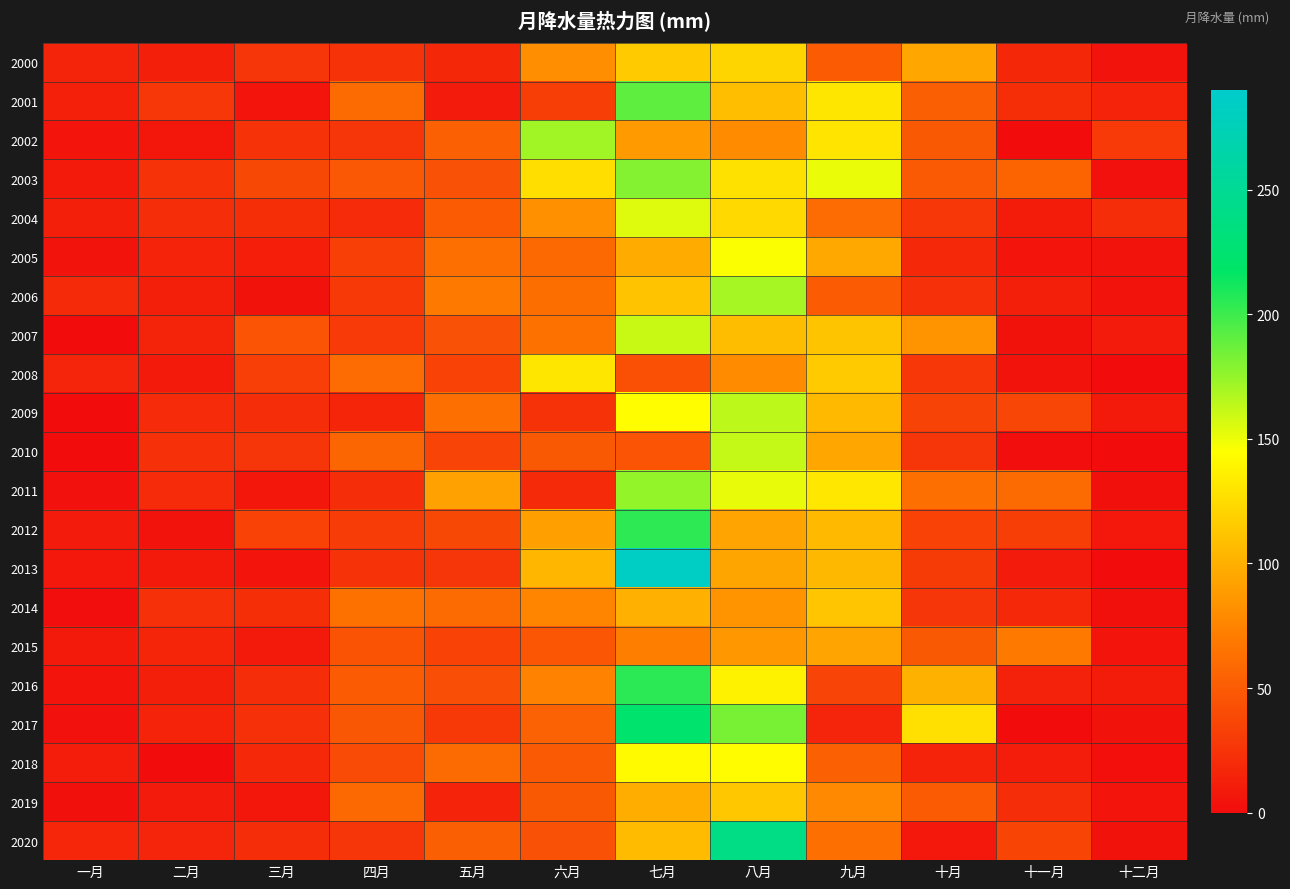

Reading right to left, transcribe all the data shown in this chart.

2000: 十二月=4.1	十一月=17.5	十月=94.7	九月=50.6	八月=121.6	七月=116.0	六月=81.1	五月=17.0	四月=24.3	三月=25.5	二月=12.3	一月=15.2
2001: 十二月=14.5	十一月=21.8	十月=52.6	九月=131.0	八月=108.8	七月=190.5	六月=31.3	五月=9.4	四月=60.0	三月=5.5	二月=27.3	一月=12.9
2002: 十二月=29.2	十一月=0.6	十月=49.1	九月=129.8	八月=79.5	七月=88.8	六月=171.6	五月=53.3	四月=26.2	三月=23.9	二月=6.4	一月=5.6
2003: 十二月=3.1	十一月=56.0	十月=49.7	九月=151.2	八月=128.3	七月=179.7	六月=126.3	五月=43.8	四月=47.9	三月=38.0	二月=24.8	一月=8.4
2004: 十二月=20.4	十一月=9.8	十月=27.6	九月=60.8	八月=123.9	七月=154.3	六月=82.2	五月=49.9	四月=19.4	三月=21.9	二月=20.7	一月=12.2
2005: 十二月=4.2	十一月=5.2	十月=17.9	九月=96.2	八月=146.6	七月=97.4	六月=58.5	五月=62.9	四月=33.2	三月=11.8	二月=14.7	一月=4.4
2006: 十二月=4.4	十一月=12.1	十月=23.0	九月=50.1	八月=170.2	七月=111.1	六月=61.8	五月=69.0	四月=28.7	三月=3.5	二月=12.0	一月=19.1
2007: 十二月=9.1	十一月=3.8	十月=84.1	九月=112.1	八月=108.1	七月=160.7	六月=63.9	五月=44.0	四月=29.1	三月=45.8	二月=15.2	一月=0.9
2008: 十二月=0.4	十一月=4.0	十月=27.5	九月=116.1	八月=79.5	七月=43.0	六月=130.9	五月=34.3	四月=61.0	三月=31.7	二月=8.0	一月=15.6
2009: 十二月=8.1	十一月=36.6	十月=34.7	九月=106.1	八月=163.8	七月=144.2	六月=24.7	五月=62.7	四月=15.9	三月=20.8	二月=19.5	一月=0.5
2010: 十二月=1.0	十一月=1.1	十月=26.0	九月=95.5	八月=161.5	七月=45.4	六月=48.9	五月=35.6	四月=57.1	三月=26.5	二月=22.8	一月=1.1
2011: 十二月=2.7	十一月=60.3	十月=62.4	九月=131.7	八月=151.7	七月=175.4	六月=18.8	五月=91.9	四月=21.3	三月=6.5	二月=19.6	一月=3.3
2012: 十二月=7.4	十一月=31.2	十月=34.2	九月=106.3	八月=93.7	七月=204.9	六月=91.2	五月=37.6	四月=30.1	三月=34.1	二月=4.1	一月=9.3
2013: 十二月=0.2	十一月=9.1	十月=29.7	九月=104.9	八月=94.2	七月=284.4	六月=103.8	五月=25.6	四月=24.8	三月=6.1	二月=8.1	一月=7.7
2014: 十二月=2.6	十一月=18.3	十月=25.8	九月=112.5	八月=84.2	七月=100.4	六月=76.2	五月=60.6	四月=63.7	三月=21.8	二月=23.0	一月=1.6
2015: 十二月=5.3	十一月=68.6	十月=48.2	九月=93.6	八月=86.5	七月=72.4	六月=46.8	五月=34.0	四月=44.8	三月=8.6	二月=16.0	一月=8.0
2016: 十二月=9.8	十一月=14.0	十月=101.1	九月=35.2	八月=138.0	七月=205.4	六月=75.1	五月=41.9	四月=50.7	三月=21.0	二月=12.0	一月=5.3
2017: 十二月=3.8	十一月=0.4	十月=128.0	九月=15.7	八月=183.2	七月=222.8	六月=54.2	五月=28.8	四月=47.1	三月=22.7	二月=14.3	一月=3.1
2018: 十二月=1.9	十一月=10.4	十月=14.2	九月=53.7	八月=143.7	七月=142.4	六月=49.8	五月=59.5	四月=39.9	三月=18.4	二月=0.5	一月=10.4
2019: 十二月=5.4	十一月=21.3	十月=50.4	九月=78.5	八月=113.7	七月=99.1	六月=48.5	五月=14.6	四月=57.9	三月=6.8	二月=9.2	一月=2.5
2020: 十二月=3.5	十一月=35.9	十月=7.5	九月=62.9	八月=238.6	七月=106.6	六月=44.2	五月=52.7	四月=26.2	三月=20.7	二月=15.5	一月=16.4